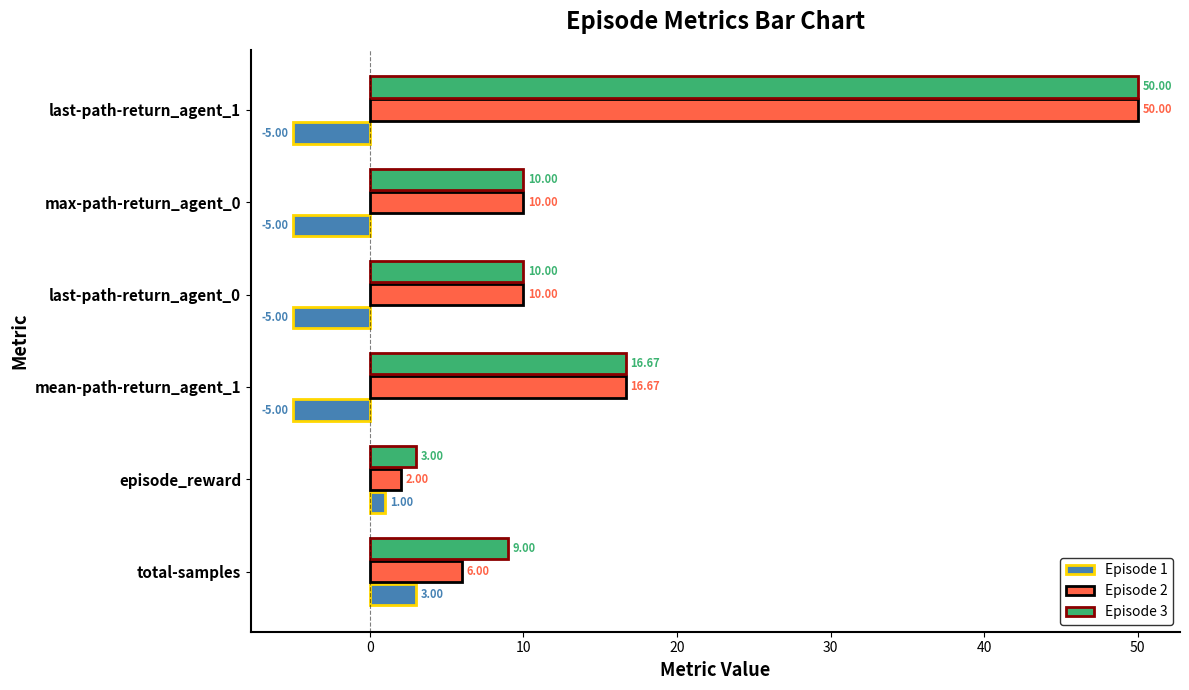

What are all the series names shown in the legend?

Episode 1, Episode 2, Episode 3